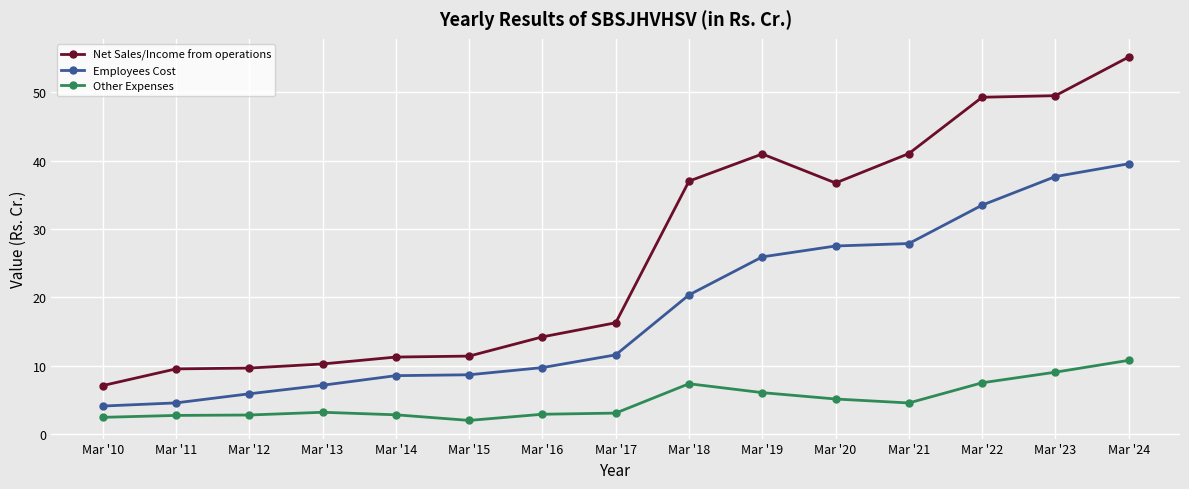

What is the minimum value shown in the chart?

2.0